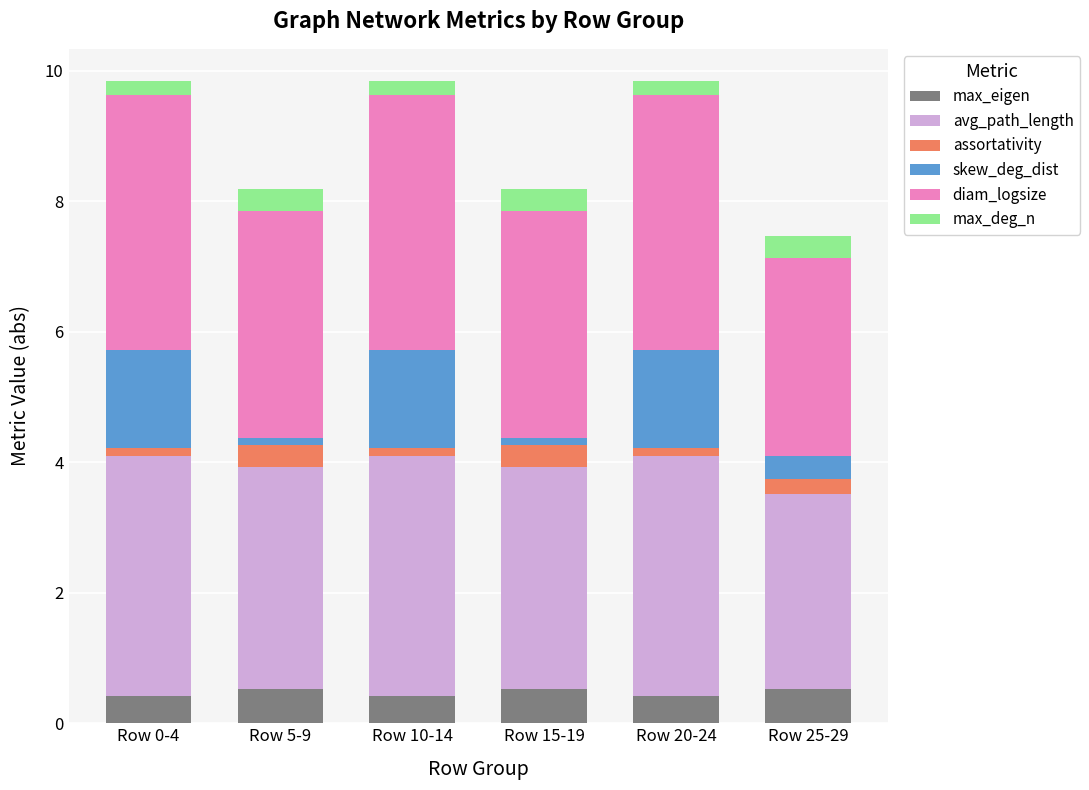

How many bars are there in total?

6